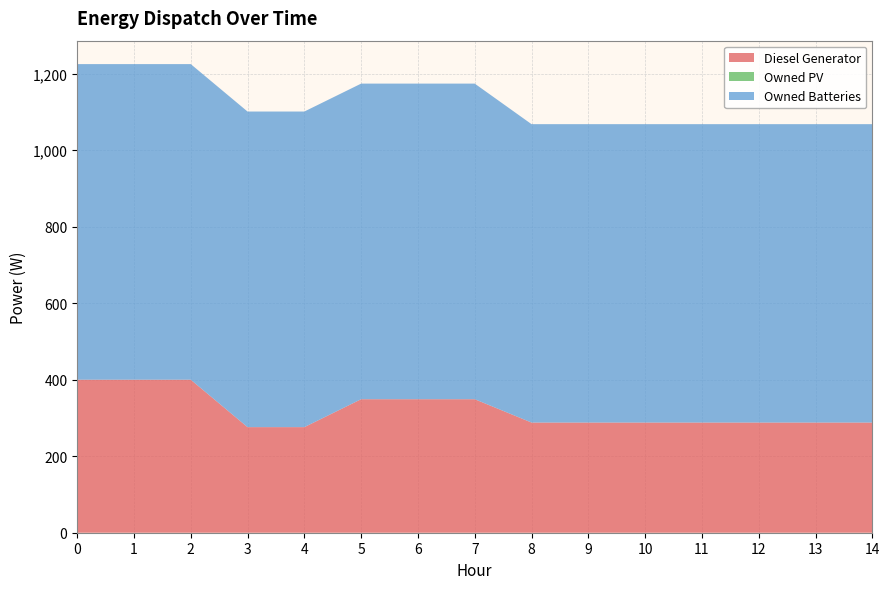

Reading left to right, extract all data points from this chart.

Diesel Generator: 400	400	400	276	276	349	349	349	288	288	288	288	288	288	288
Owned PV: 0	0	0	0	0	0	0	0	0	0	0	0	0	0	0
Owned Batteries: 825	825	825	825	825	825	825	825	780	780	780	780	780	780	780